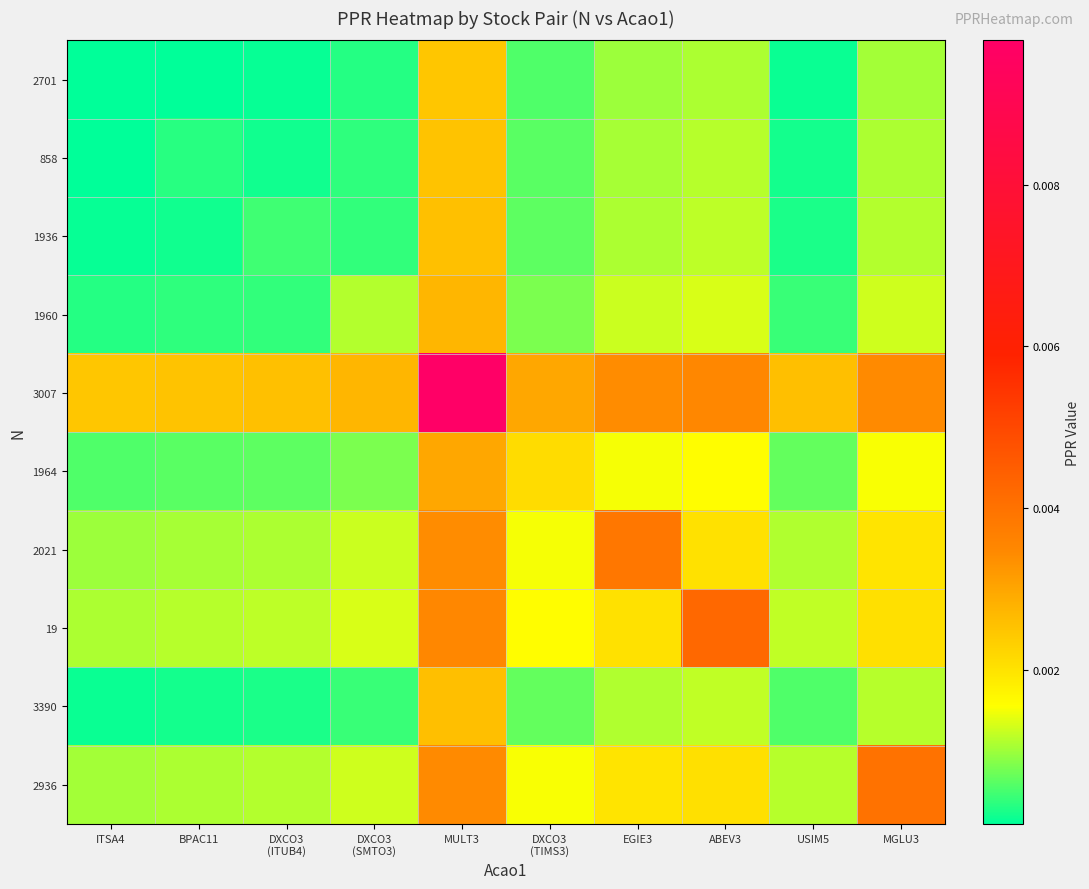

Between BPAC11 and EGIE3, which series saw the biggest shift?

2021